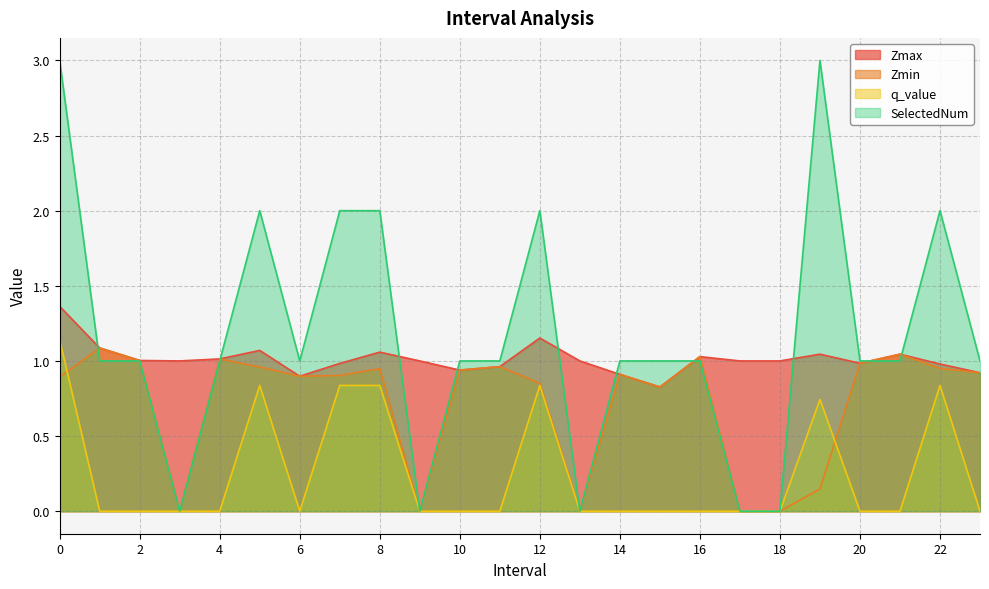

Reading right to left, transcribe all the data shown in this chart.

Zmax: 23=0.9	22=1.0	21=1.0	20=1.0	19=1.0	18=1.0	17=1.0	16=1.0	15=0.8	14=0.9	13=1.0	12=1.2	11=1.0	10=0.9	9=1.0	8=1.1	7=1.0	6=0.9	5=1.1	4=1.0	3=1.0	2=1.0	1=1.1	0=1.4
Zmin: 23=0.9	22=1.0	21=1.0	20=1.0	19=0.1	18=0.0	17=0.0	16=1.0	15=0.8	14=0.9	13=0.0	12=0.9	11=1.0	10=0.9	9=0.0	8=0.9	7=0.9	6=0.9	5=1.0	4=1.0	3=0.0	2=1.0	1=1.1	0=0.9
q_value: 23=-0.0	22=0.8	21=-0.0	20=-0.0	19=0.7	18=0.0	17=0.0	16=-0.0	15=-0.0	14=-0.0	13=0.0	12=0.8	11=-0.0	10=-0.0	9=0.0	8=0.8	7=0.8	6=-0.0	5=0.8	4=-0.0	3=0.0	2=-0.0	1=-0.0	0=1.1
SelectedNum: 23=1.0	22=2.0	21=1.0	20=1.0	19=3.0	18=0.0	17=0.0	16=1.0	15=1.0	14=1.0	13=0.0	12=2.0	11=1.0	10=1.0	9=0.0	8=2.0	7=2.0	6=1.0	5=2.0	4=1.0	3=0.0	2=1.0	1=1.0	0=3.0